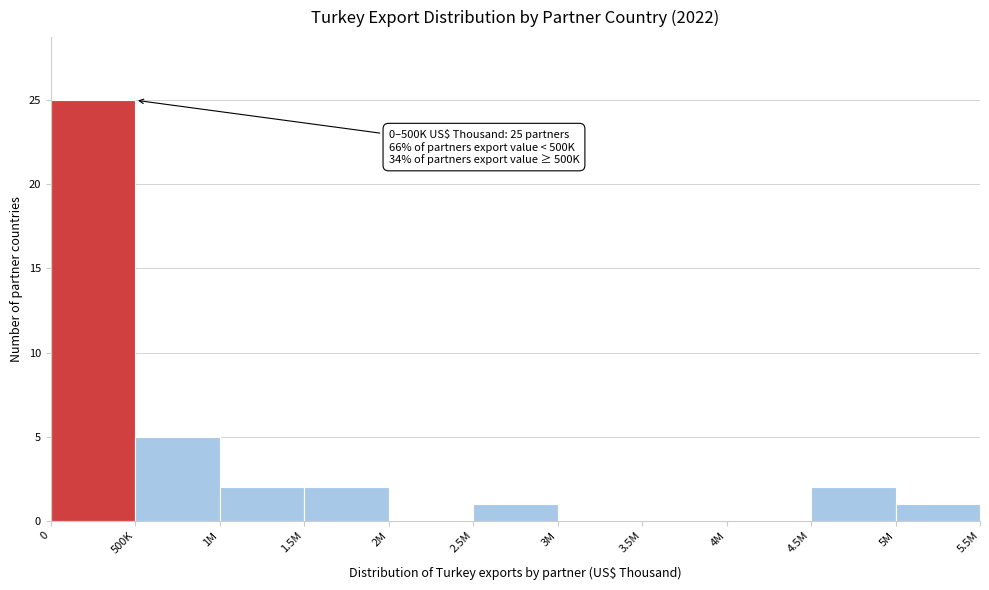

Reading left to right, extract all data points from this chart.

0=25	500K=5	1M=2	1.5M=2	2M=0	2.5M=1	3M=0	3.5M=0	4M=0	4.5M=2	5M=1